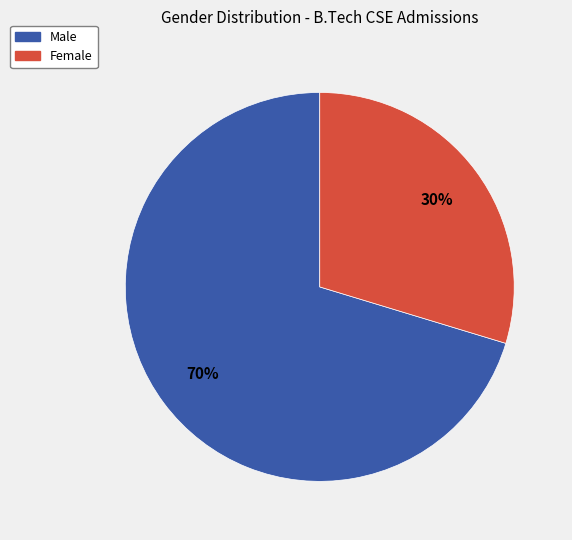

Do Female and Male together represent more than half of the pie?

Yes